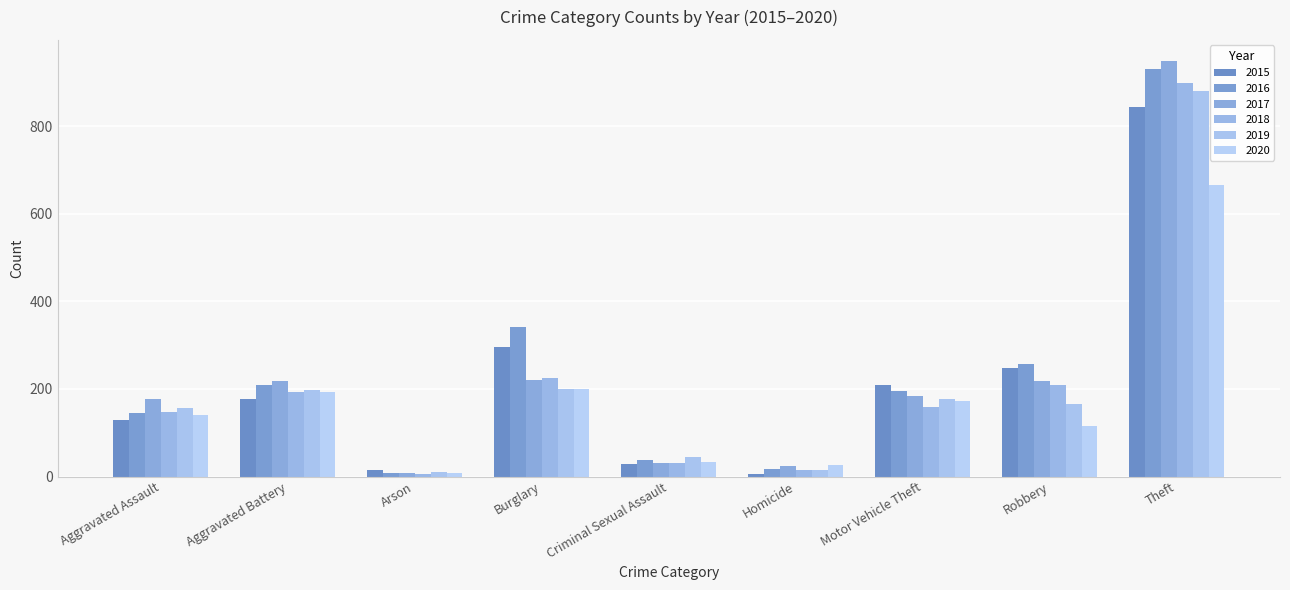

Does the chart contain stacked bars?

No